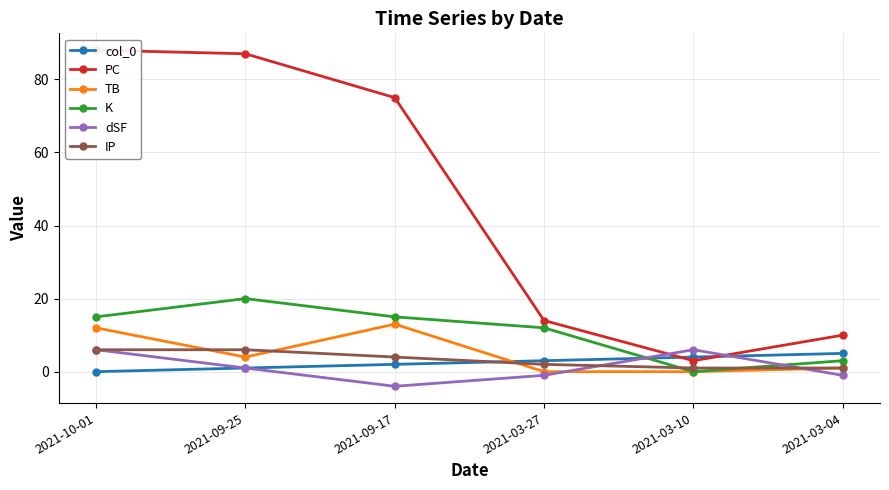

At which label does IP reach its peak?

2021-10-01